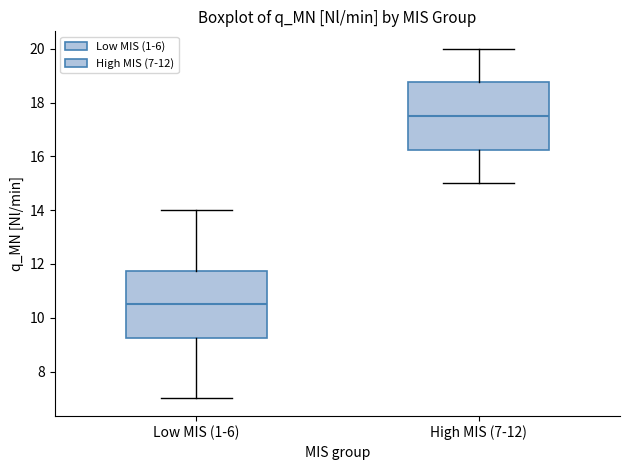

Reading left to right, transcribe this box plot: for each box, give where its median line is, the range the box spans, and where its two whiskers end, as read against the y-axis. The values are not printed on the chart, so give them approximately, as read against the axis.

Low MIS (1-6): median 10.6, box 9.2 to 11.8, whiskers 7.0 to 14.0
High MIS (7-12): median 17.6, box 16.2 to 18.8, whiskers 15.0 to 20.0